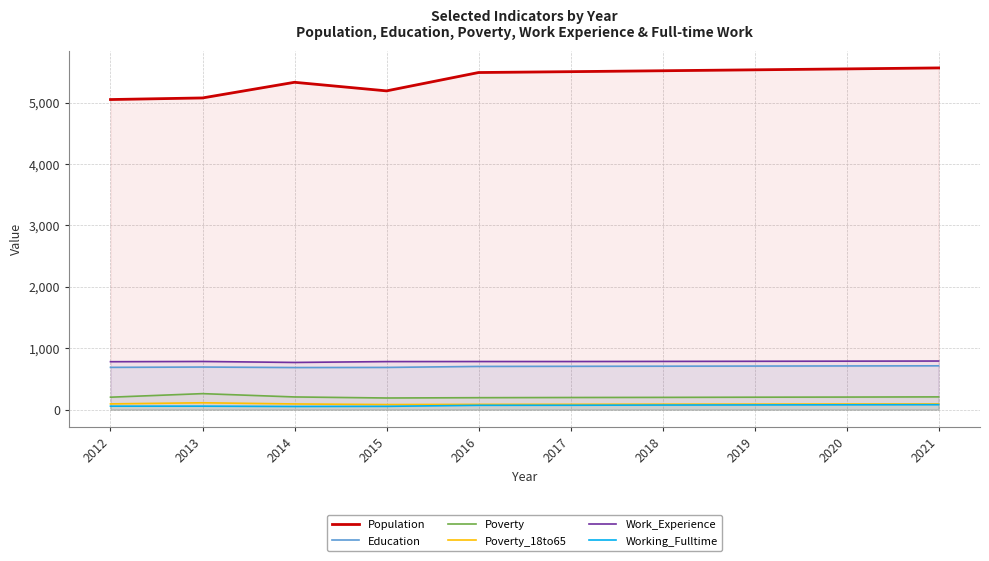

How many distinct data groups are displayed?

6